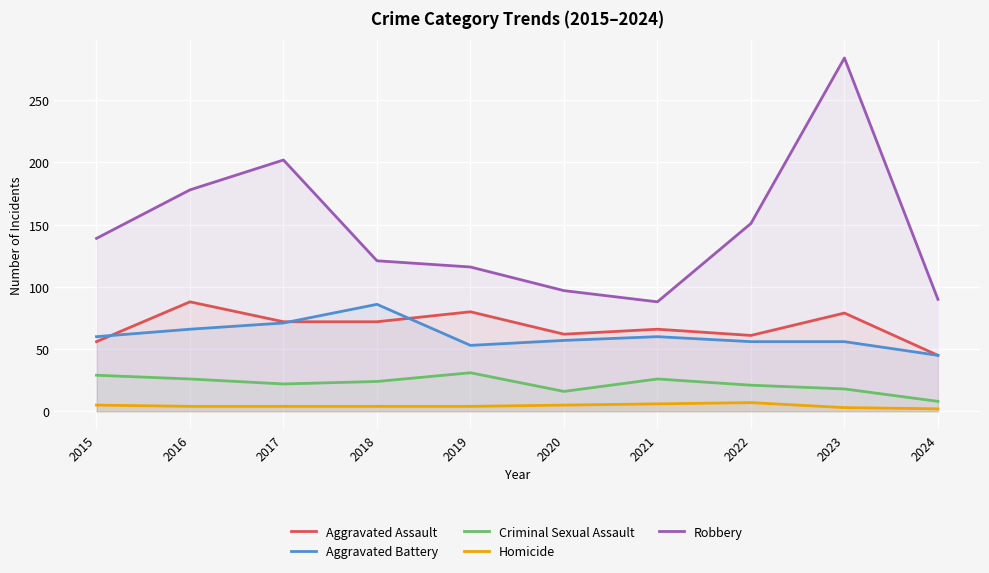

What is the total value across all series at 2017?

371